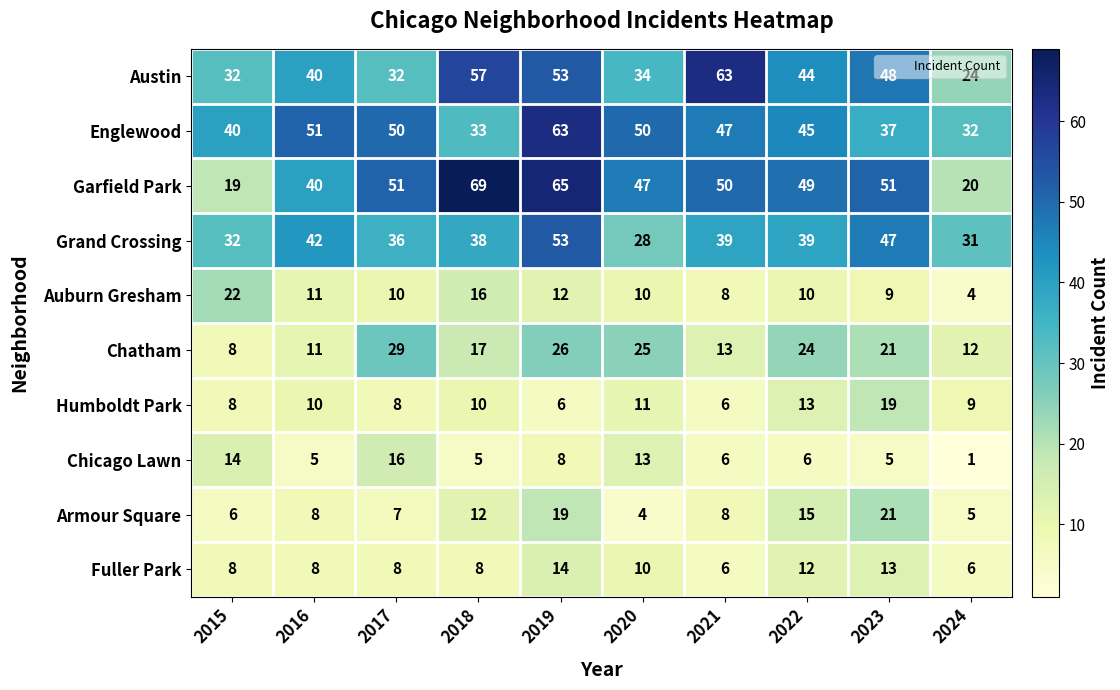

What is the minimum value for Fuller Park?

6